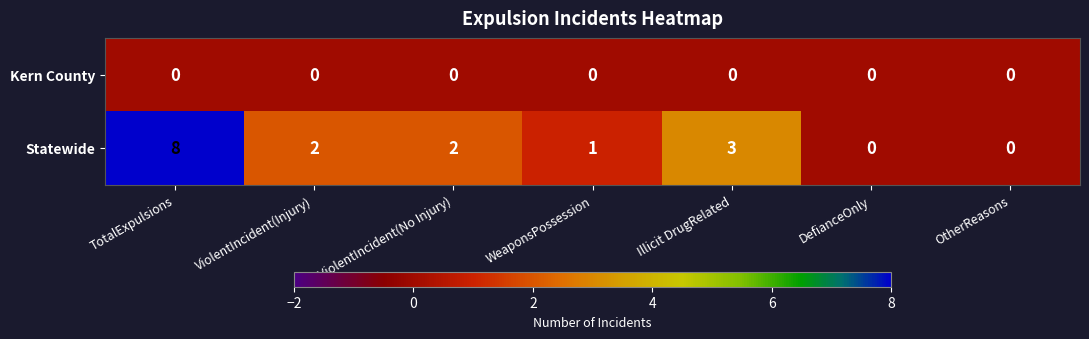

True or false: Kern County has a value of 0 at Illicit DrugRelated.

True